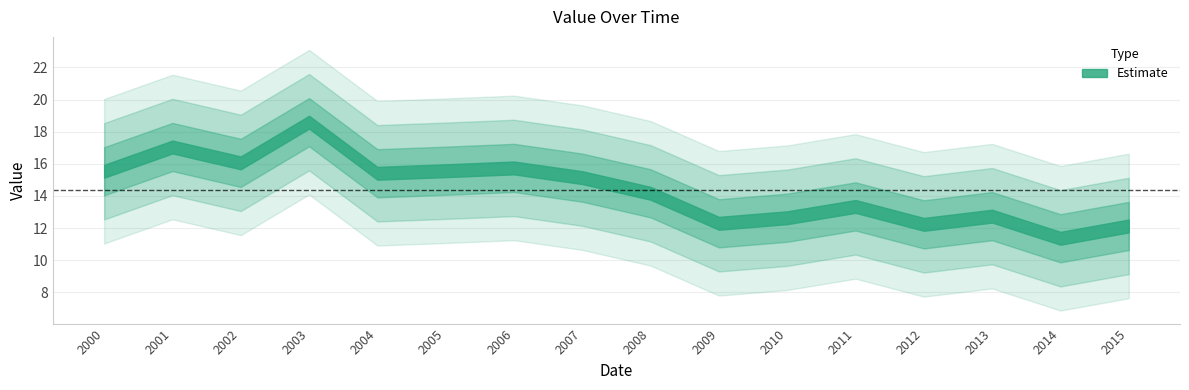

What is the change in value from 2002-06-15 to 2008-06-15?

-1.9